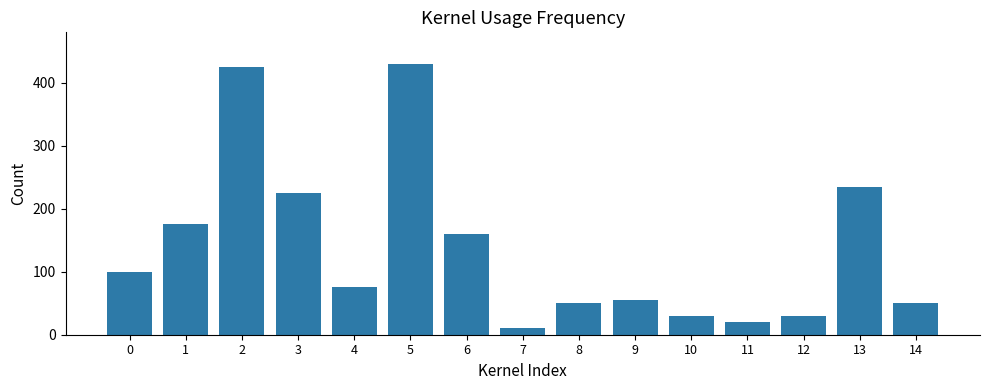

What is the change in value from 5 to 7?

-420